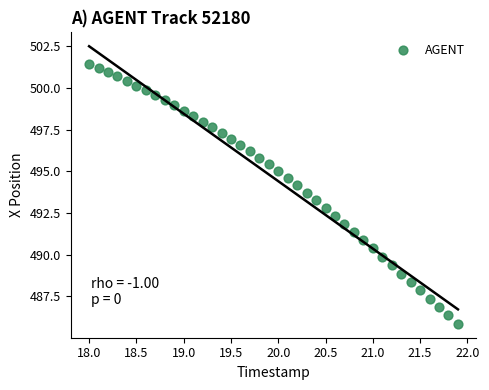

What is the range of X values (max minus min)?

3.9